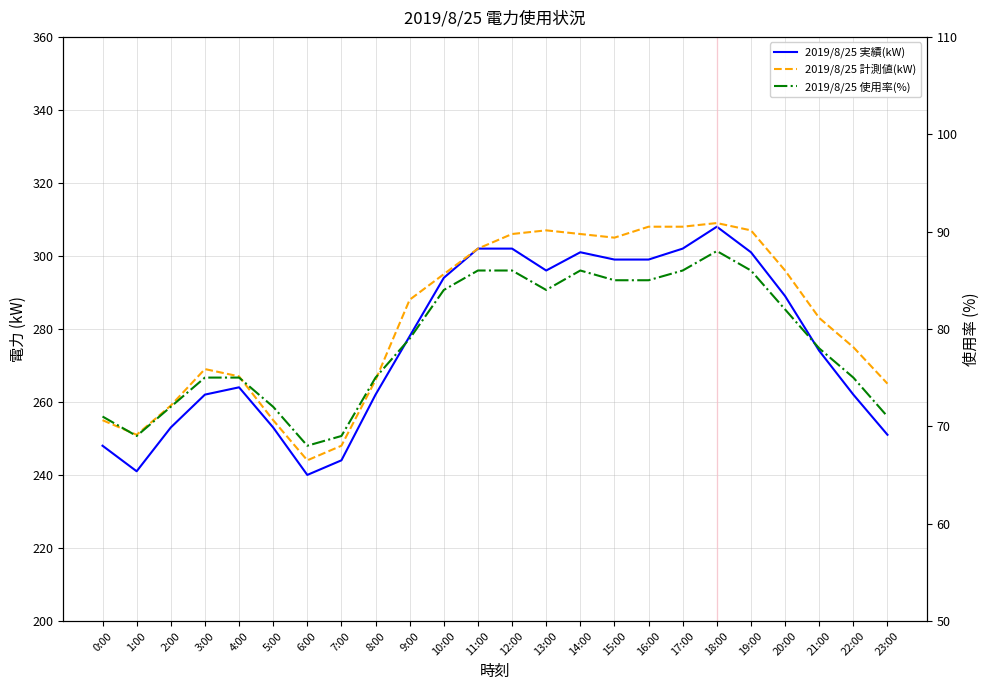

At which label is 2019/8/25 実績(kW) closest to 274?

21:00